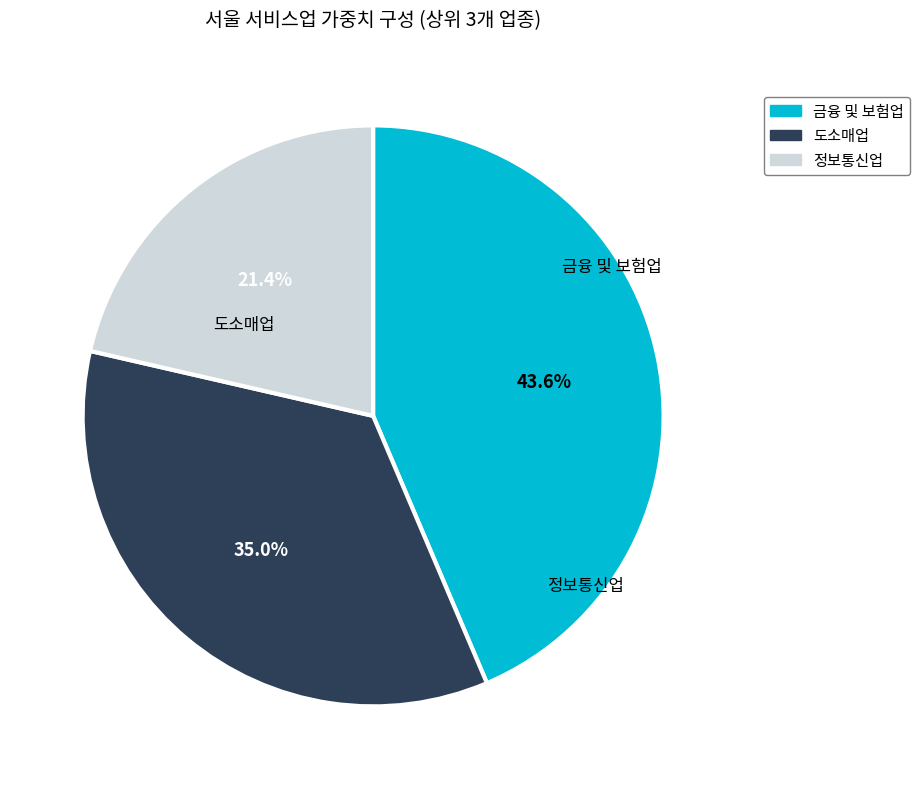

Is there any slice that represents more than half of the pie?

No